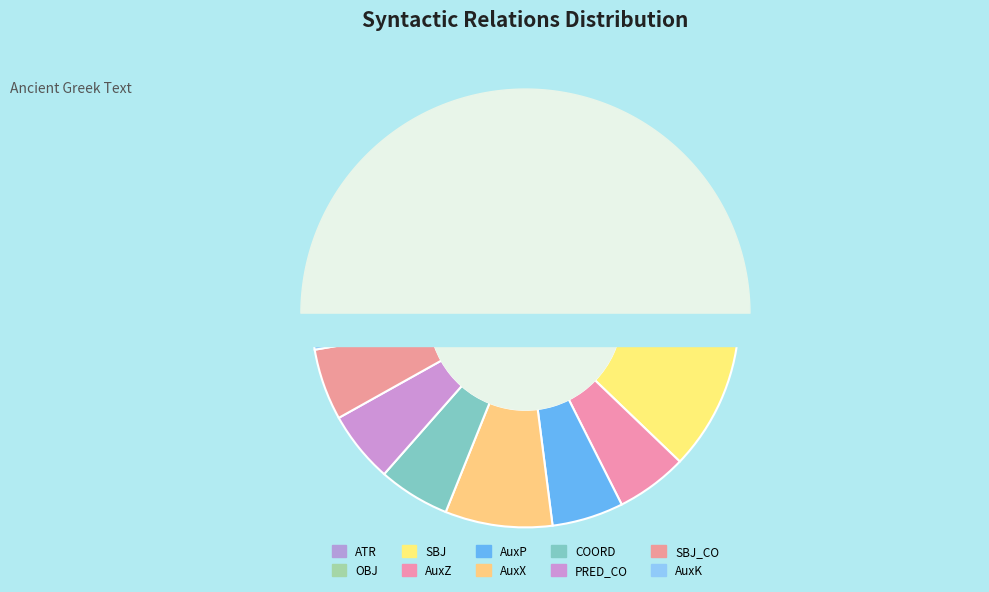

How many segments does this pie chart have?

10